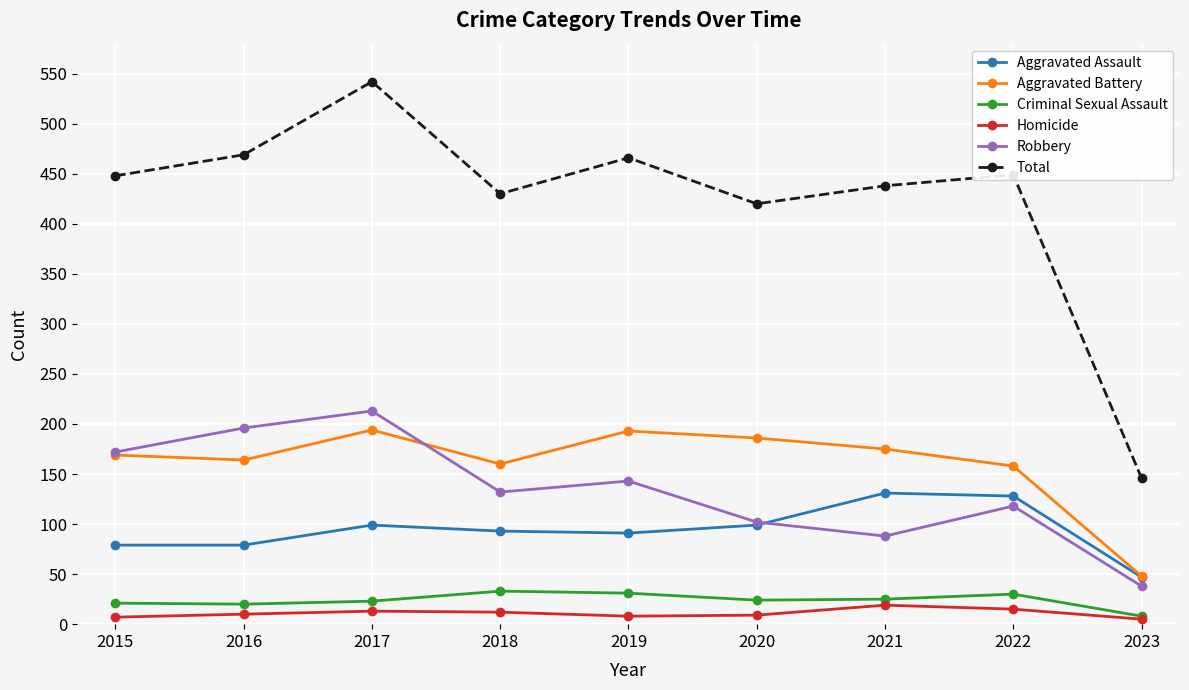

True or false: Aggravated Assault and Total intersect in this chart.

False